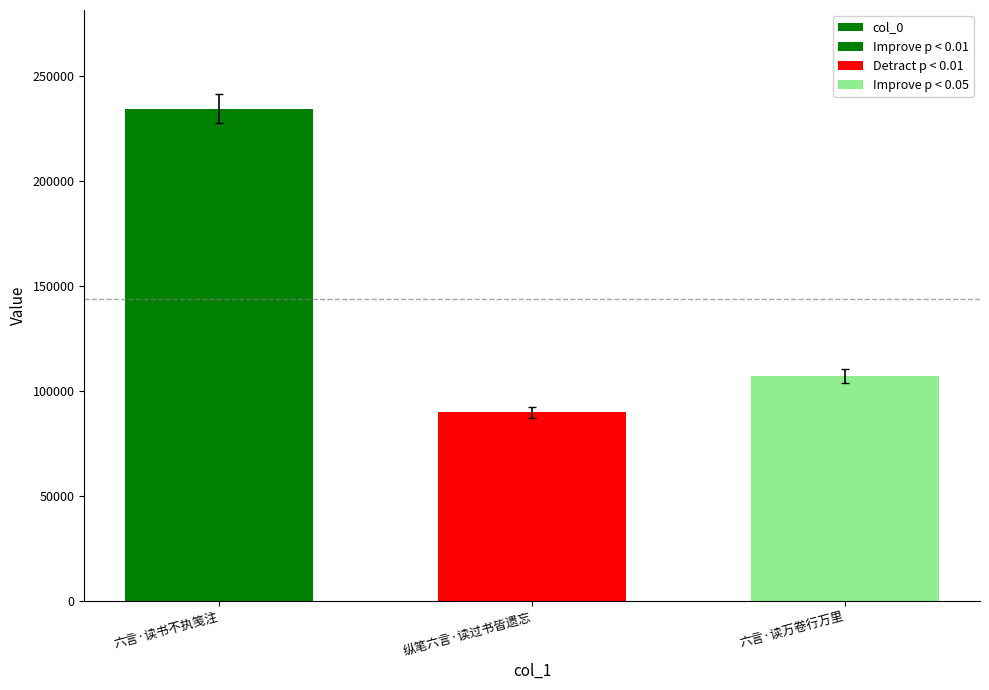

Does the chart contain stacked bars?

No